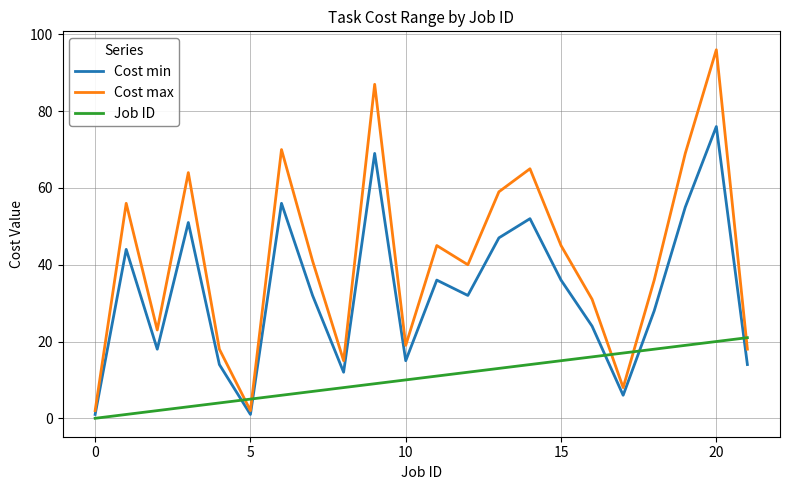

Rank the series by their average value, from lowest to highest.

Job ID, Cost min, Cost max